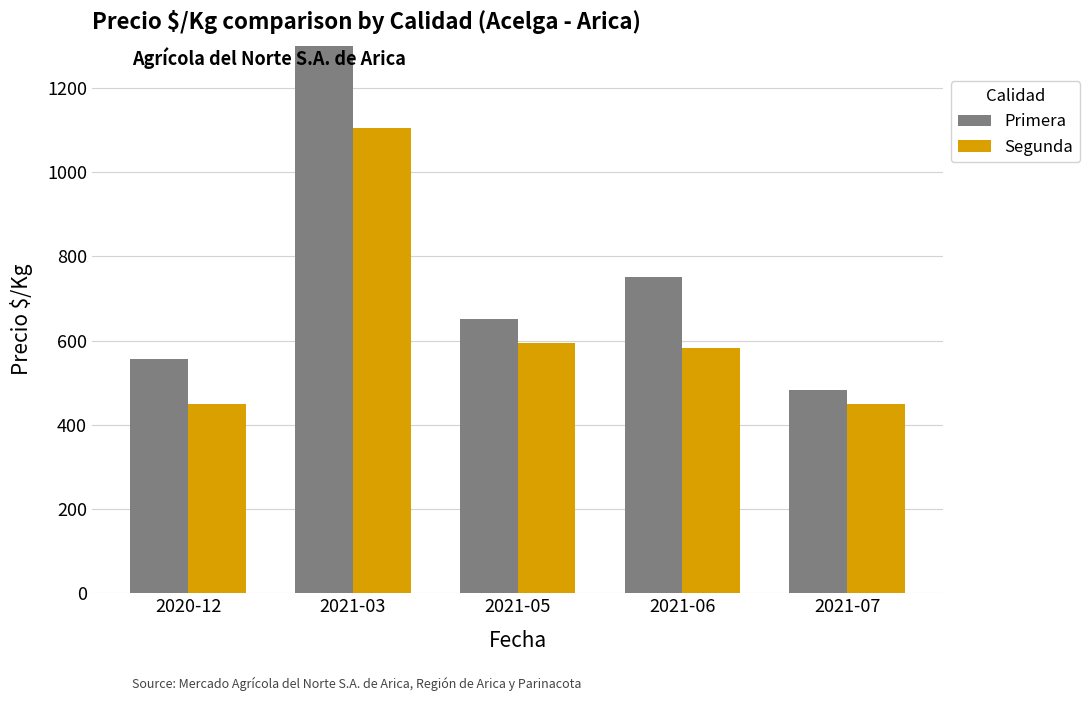

Rank the series by their average value, from highest to lowest.

Primera, Segunda